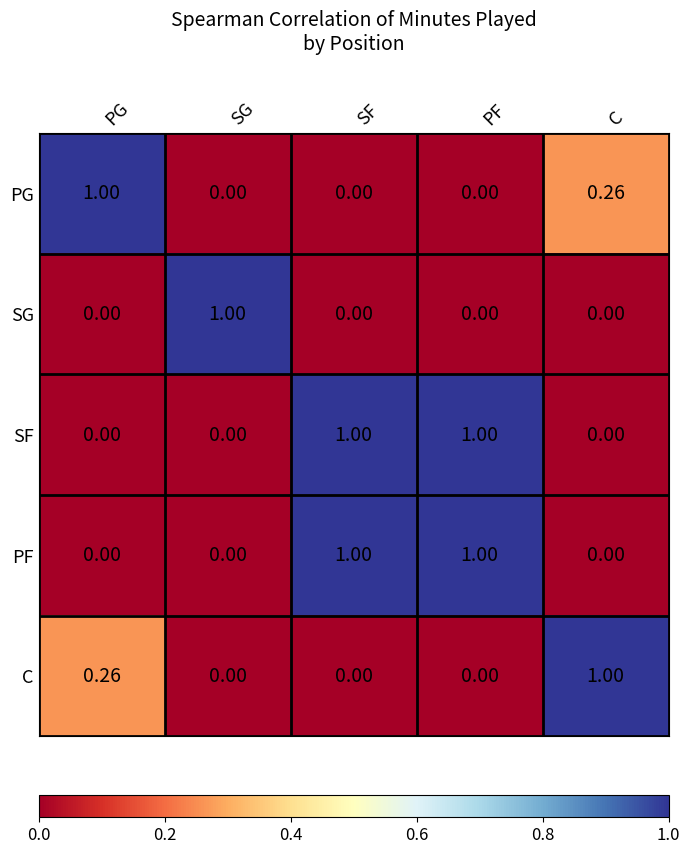

At which label does C reach its peak?

C